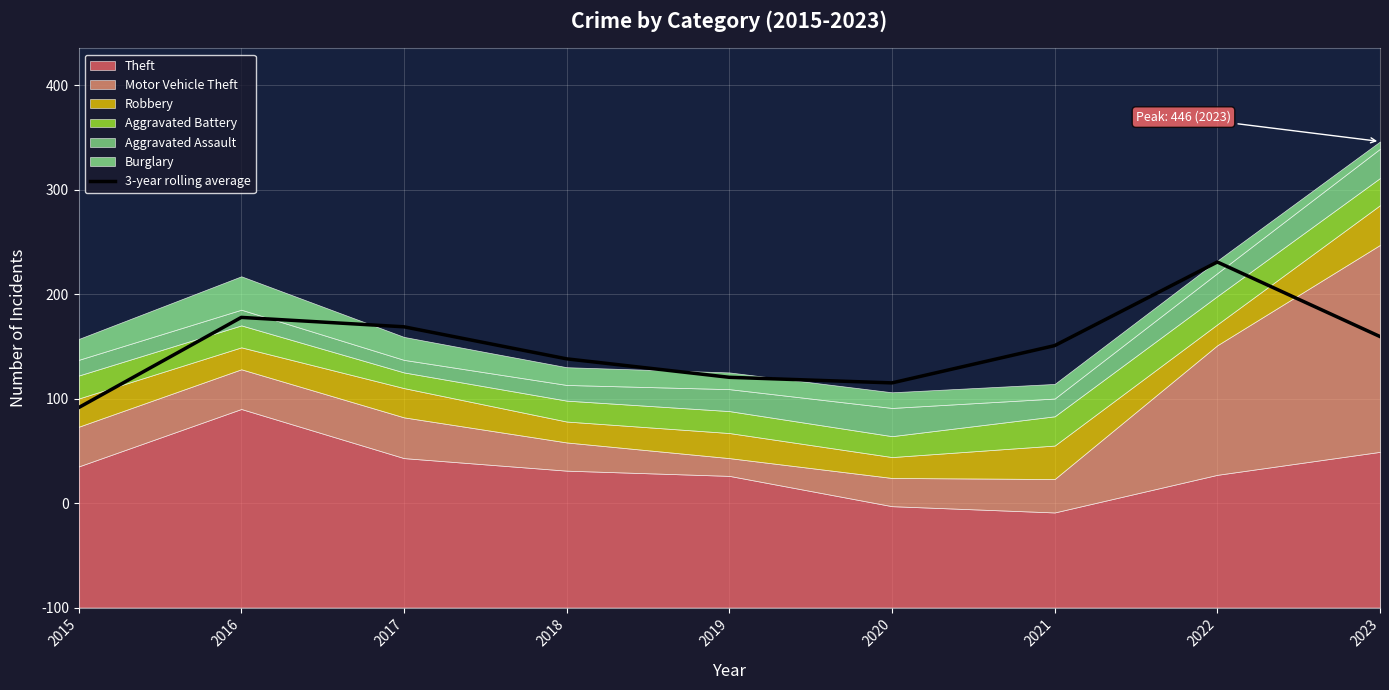

True or false: the data has more than 0 interior local peaks.

True